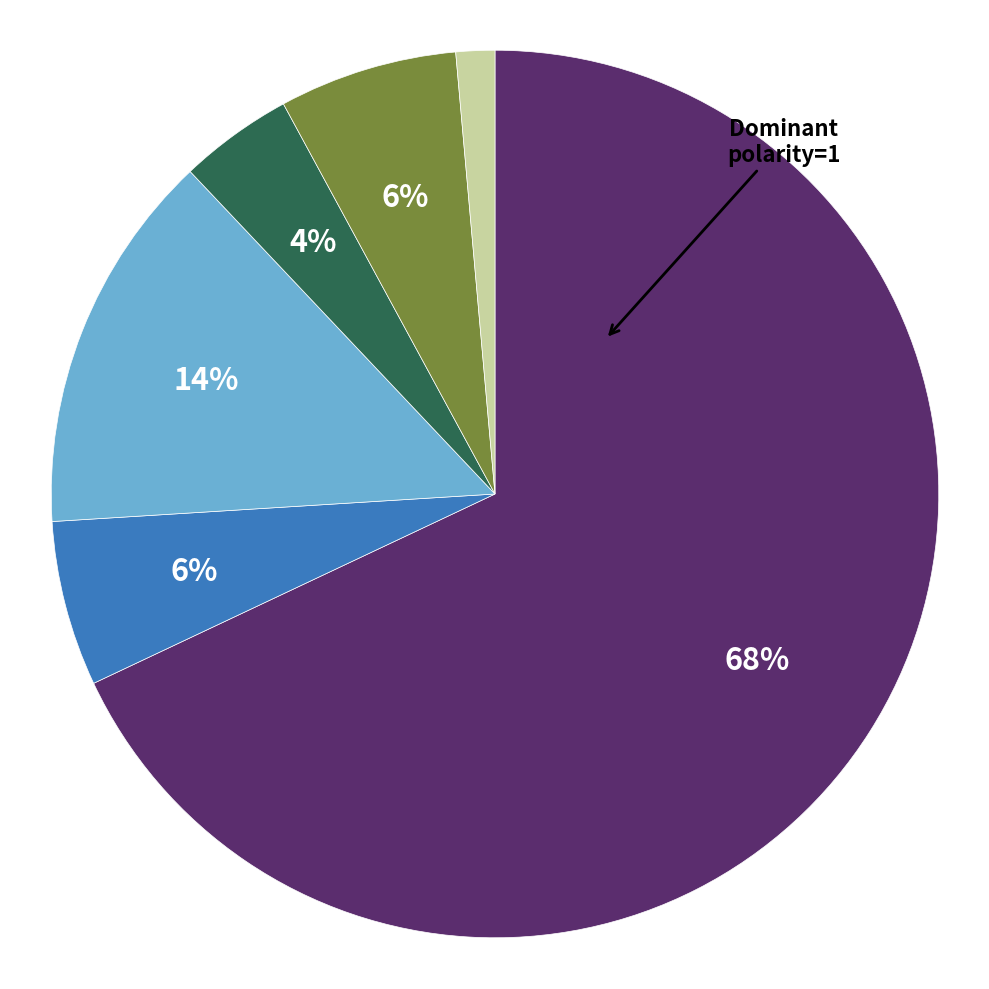

To the nearest percent, what is the average slice percentage?

17%